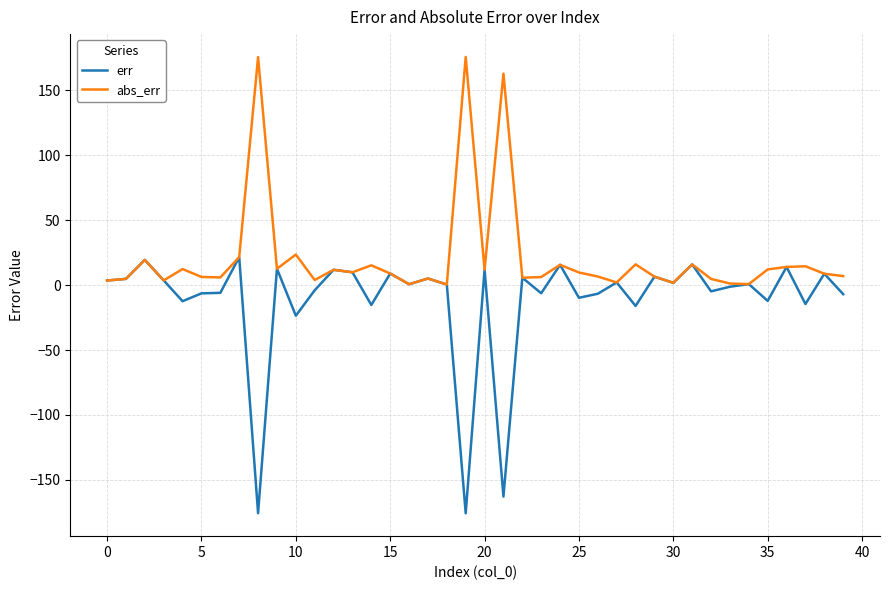

What is the smallest value displayed?

-175.8